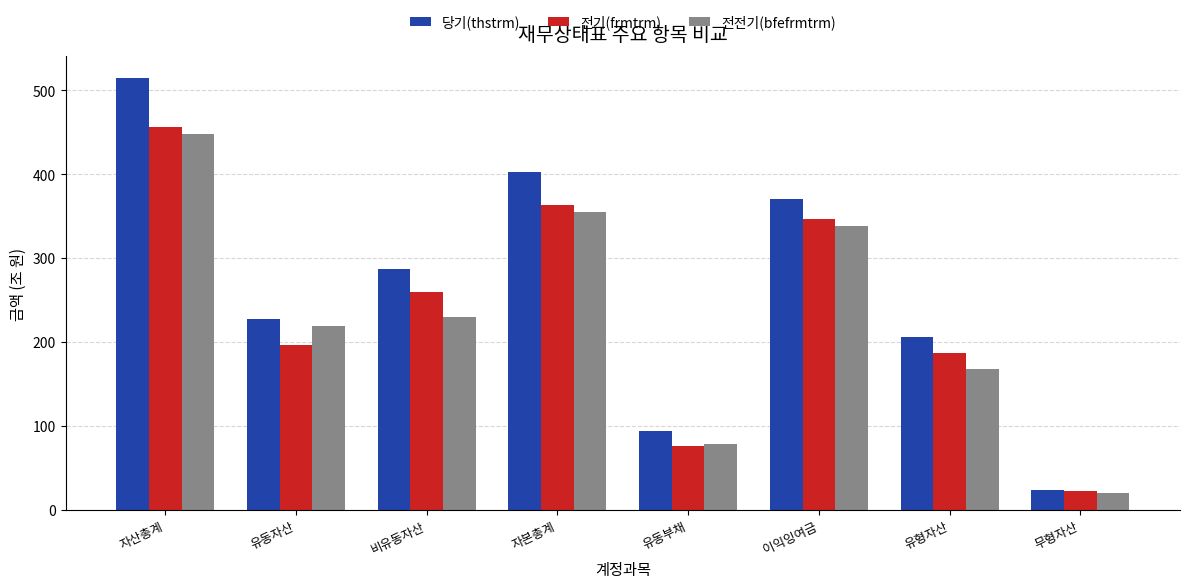

What is the difference between the highest and lowest values at 자본총계?

47.4